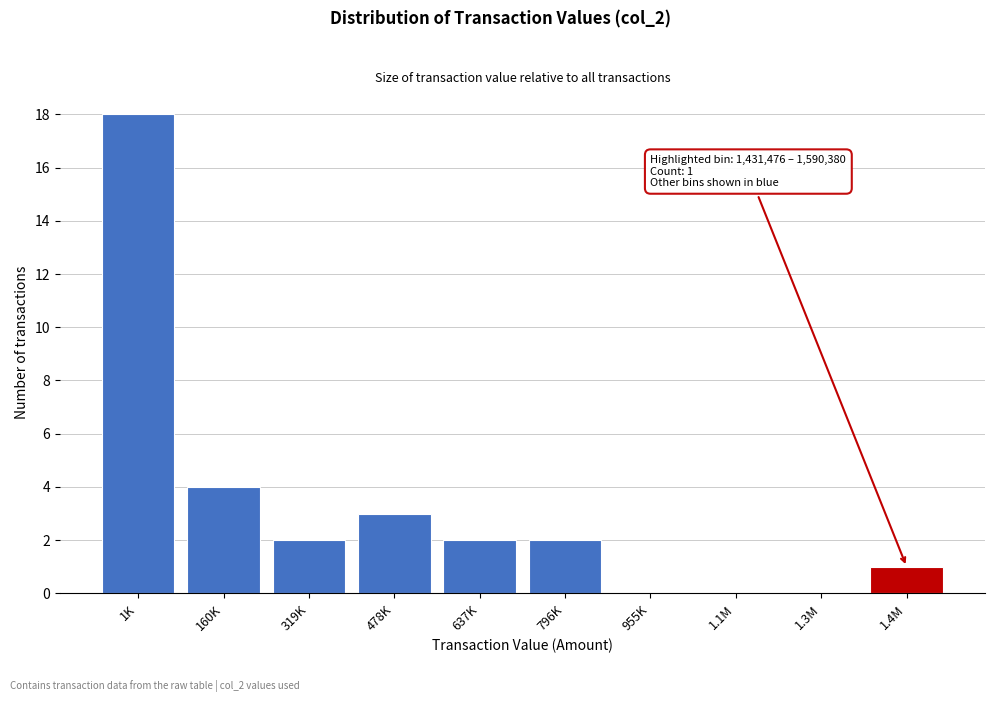

Reading left to right, what are all the values shown in this chart?

1K=18	160K=4	319K=2	478K=3	637K=2	796K=2	955K=0	1.1M=0	1.3M=0	1.4M=1